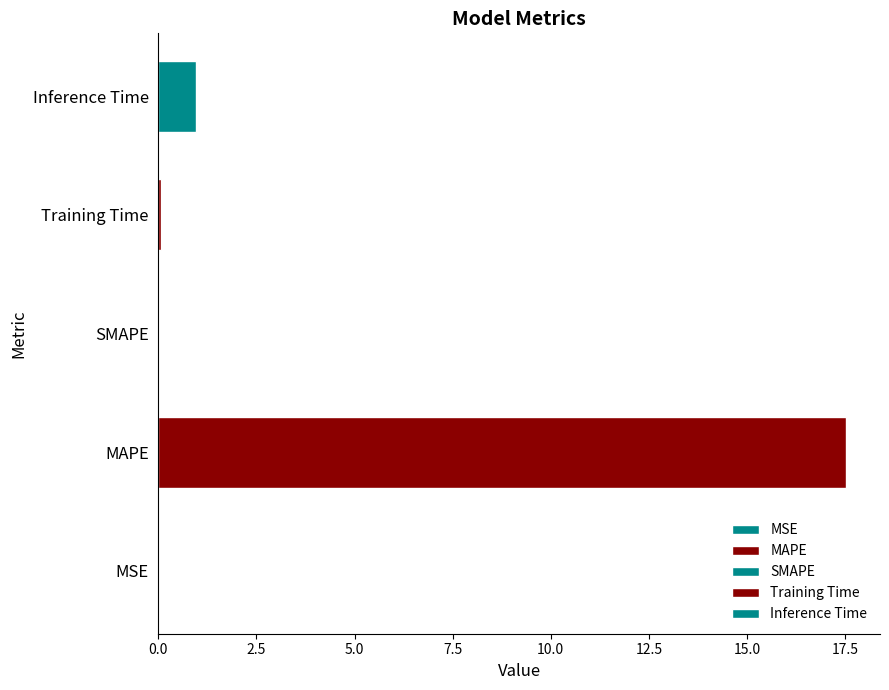

The value at SMAPE is 0.0. True or false?

True